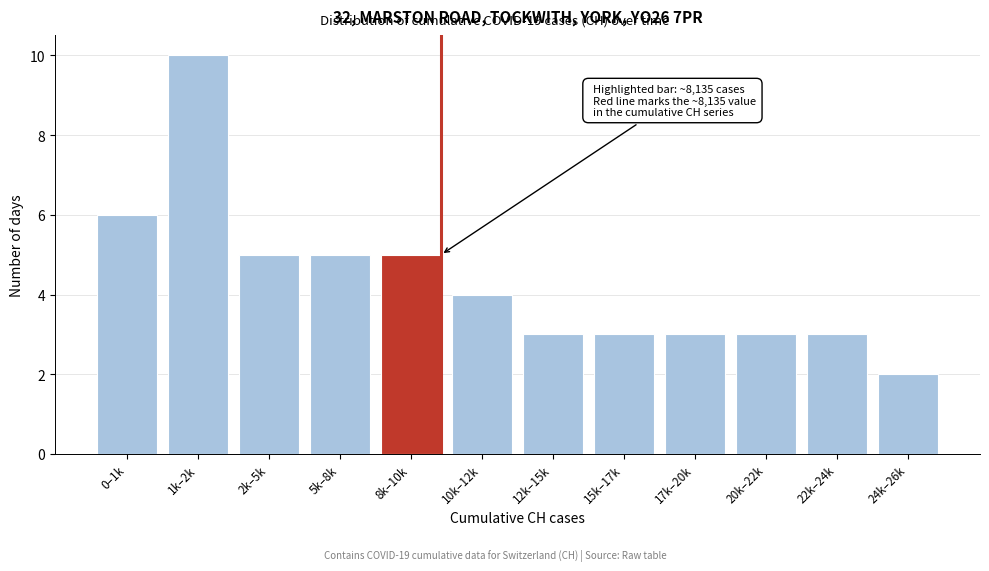

Reading left to right, transcribe all the data shown in this chart.

0–1k=6	1k–2k=10	2k–5k=5	5k–8k=5	8k–10k=5	10k–12k=4	12k–15k=3	15k–17k=3	17k–20k=3	20k–22k=3	22k–24k=3	24k–26k=2